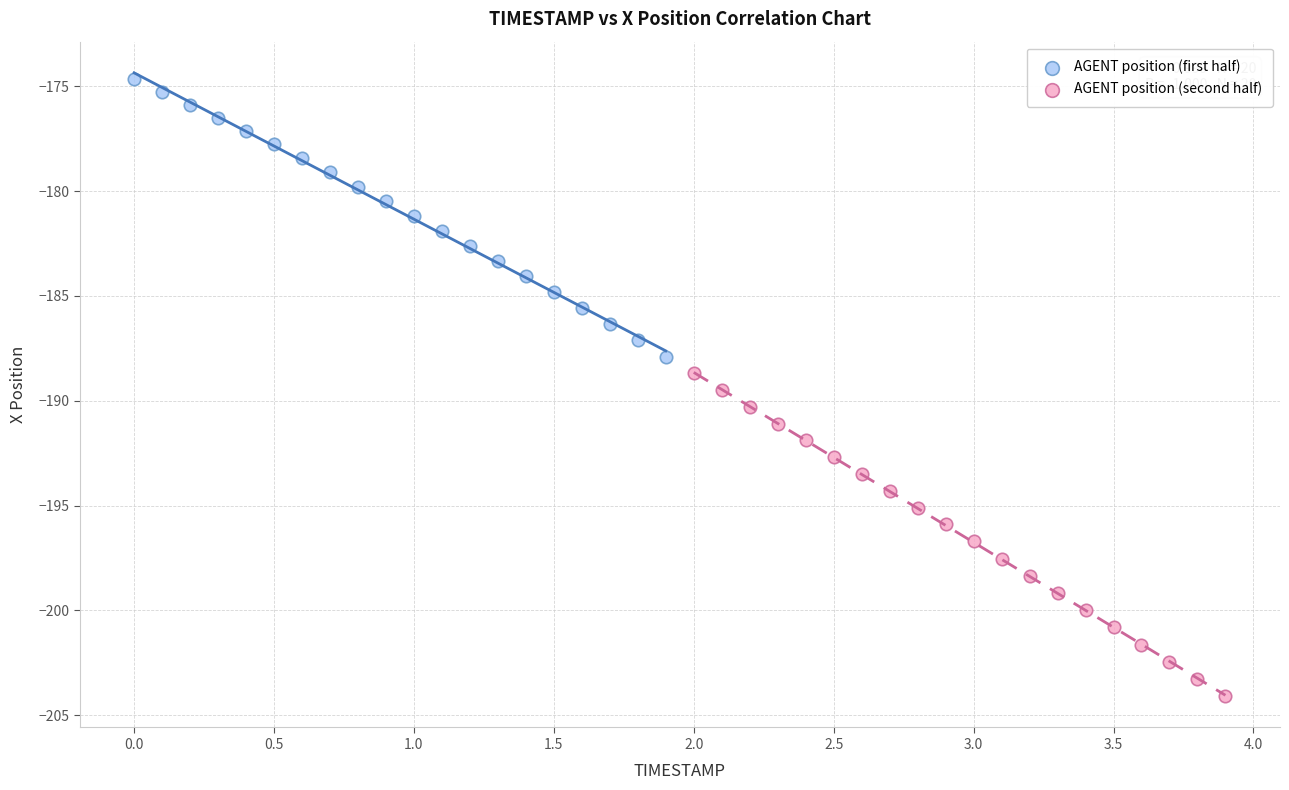

Which series reaches the maximum Y coordinate?

AGENT position (first half)